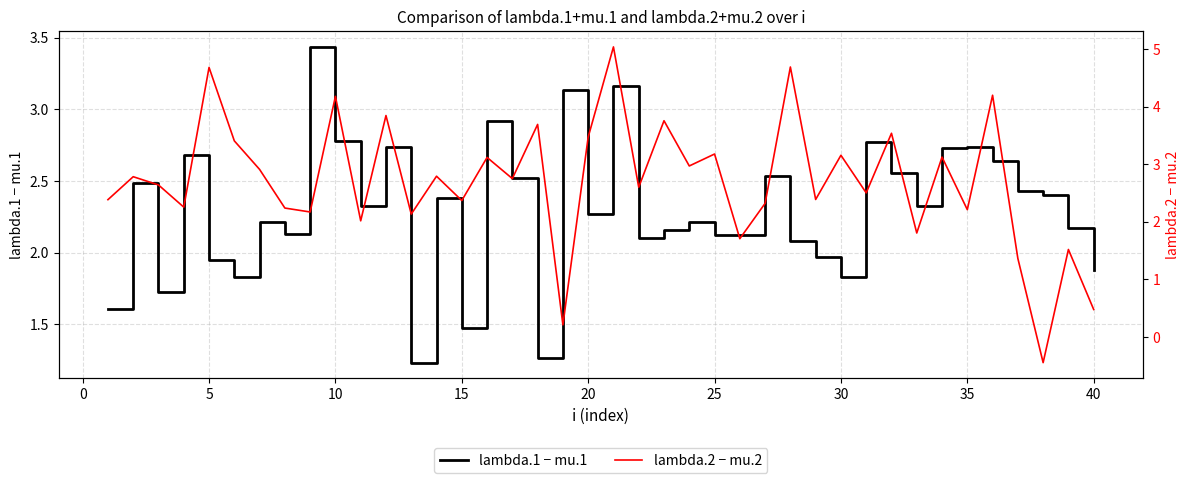

Reading left to right, transcribe all the data shown in this chart.

lambda.1 − mu.1: 1.6	2.5	1.7	2.7	2.0	1.8	2.2	2.1	3.4	2.8	2.3	2.7	1.2	2.4	1.5	2.9	2.5	1.3	3.1	2.3	3.2	2.1	2.2	2.2	2.1	2.1	2.5	2.1	2.0	1.8	2.8	2.6	2.3	2.7	2.7	2.6	2.4	2.4	2.2	1.9
lambda.2 − mu.2: 2.4	2.8	2.6	2.3	4.7	3.4	2.9	2.2	2.2	4.2	2.0	3.8	2.1	2.8	2.4	3.1	2.7	3.7	0.2	3.5	5.0	2.6	3.8	3.0	3.2	1.7	2.3	4.7	2.4	3.2	2.5	3.5	1.8	3.1	2.2	4.2	1.4	-0.4	1.5	0.5